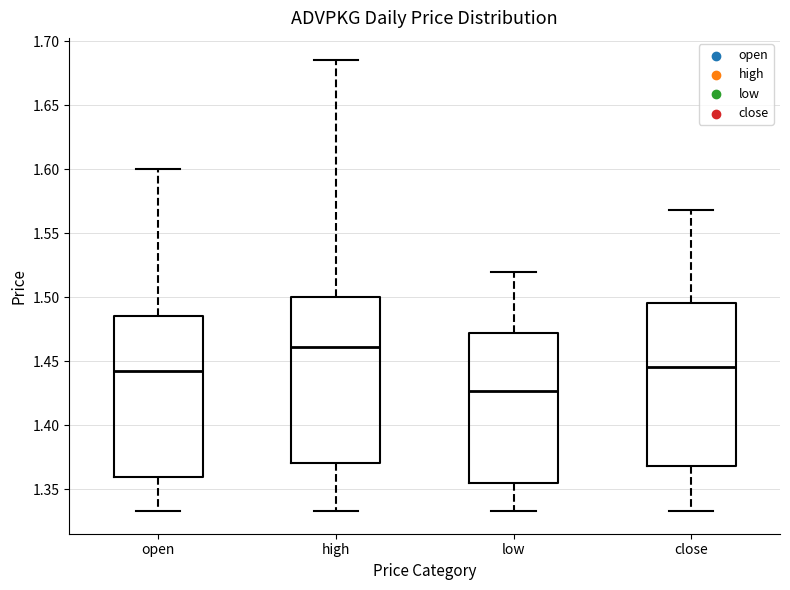

Reading left to right, read every box against the y-axis: the position of its median line, the range the box covers, and the ends of its whiskers. The values are not printed on the chart, so give them approximately, as read against the axis.

open: median 1.445, box 1.360 to 1.485, whiskers 1.335 to 1.600
high: median 1.460, box 1.370 to 1.500, whiskers 1.335 to 1.685
low: median 1.425, box 1.355 to 1.470, whiskers 1.335 to 1.520
close: median 1.445, box 1.370 to 1.495, whiskers 1.335 to 1.570